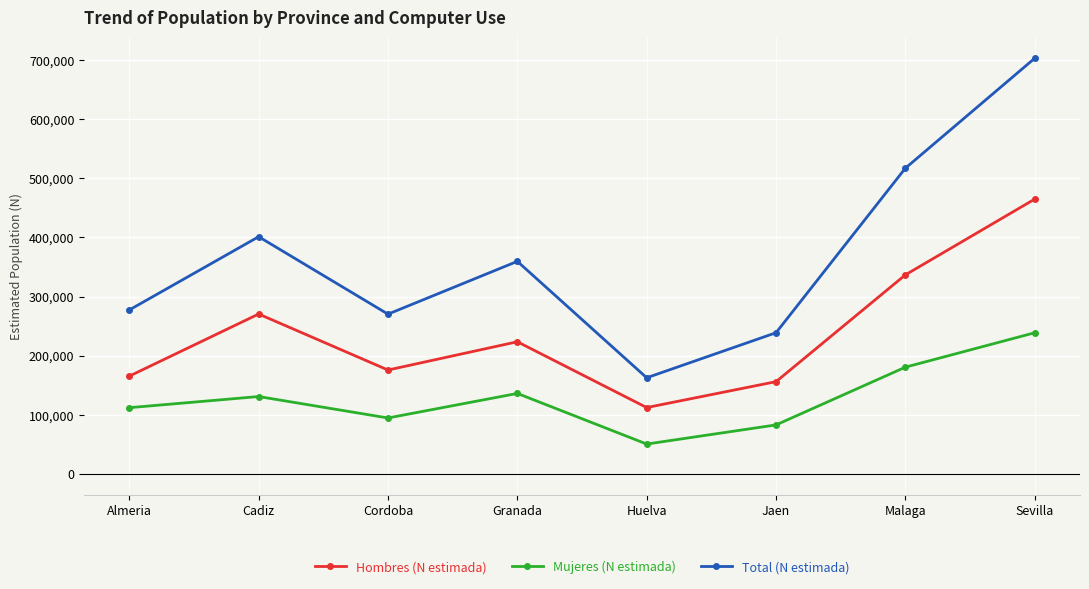

True or false: Hombres (N estimada) and Mujeres (N estimada) cross at least once.

False